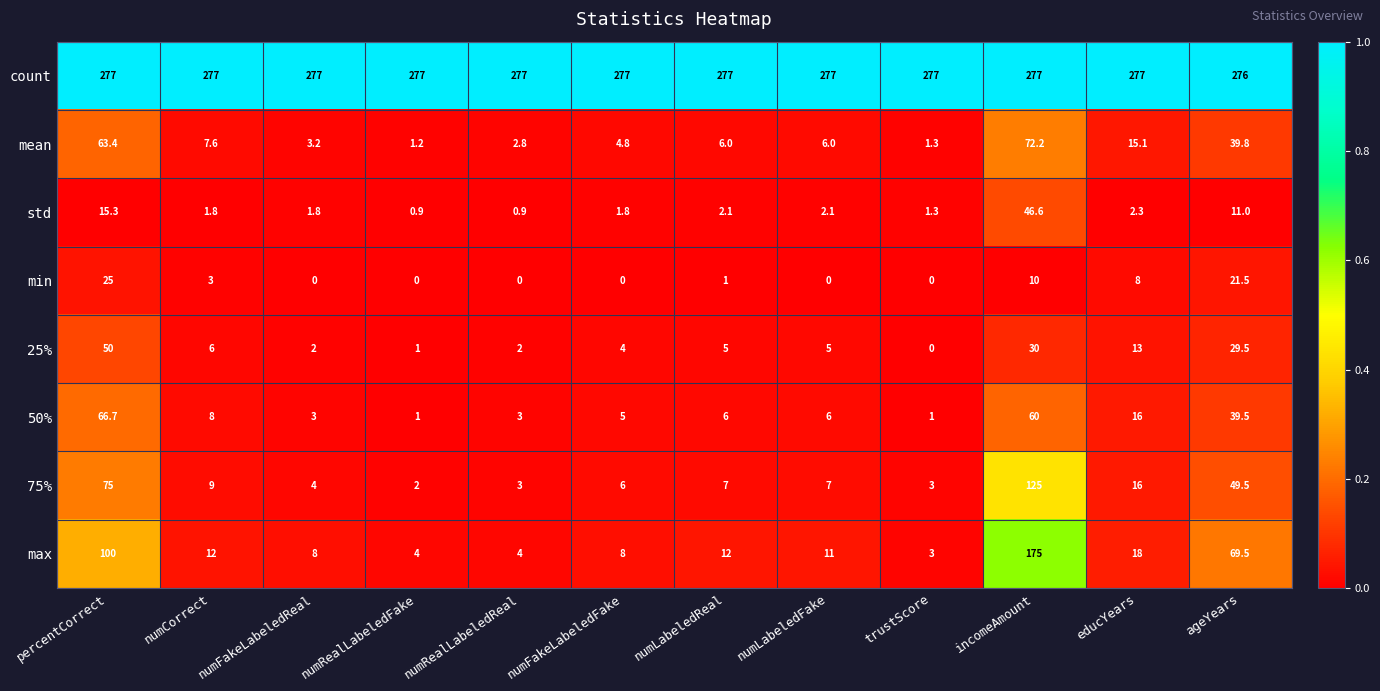

At how many categories does at least one series exceed 0?

12